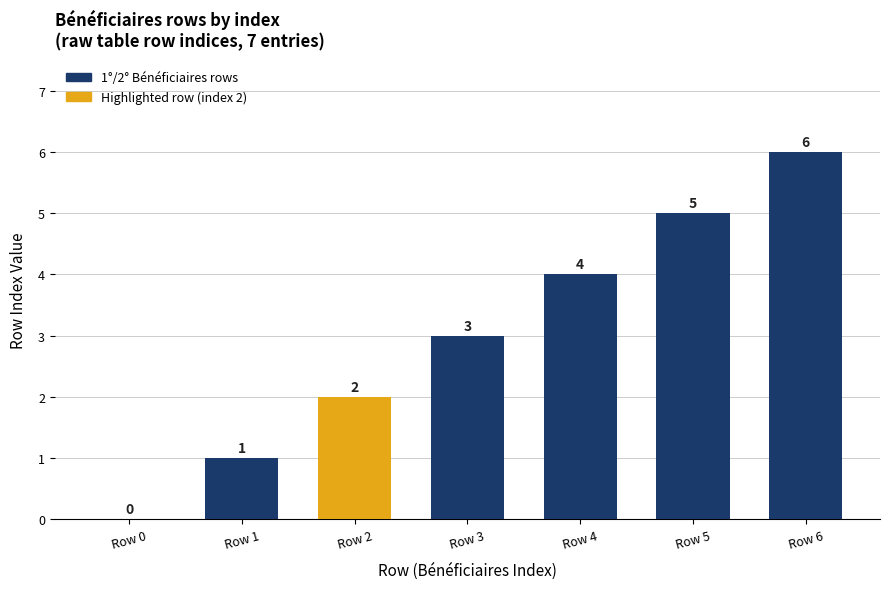

What is the sum of the values at Row 4 and Row 3?

7